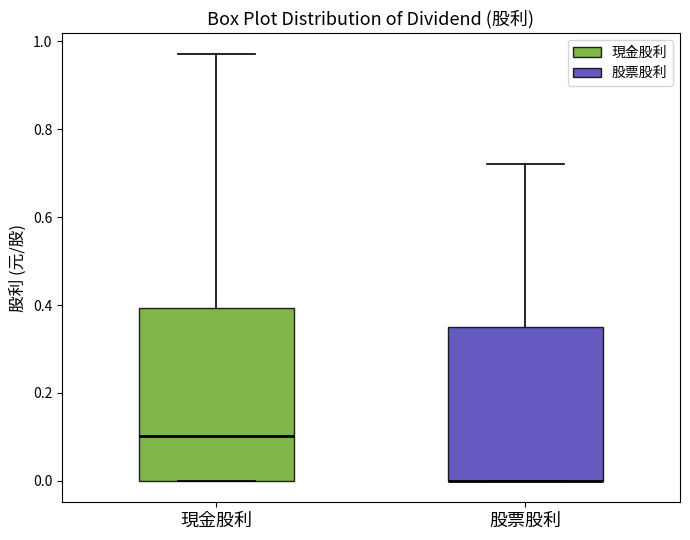

Reading left to right, transcribe this box plot: for each box, give where its median line is, the range the box spans, and where its two whiskers end, as read against the y-axis. The values are not printed on the chart, so give them approximately, as read against the axis.

現金股利: median 0.10, box 0.00 to 0.40, whiskers 0.00 to 0.98
股票股利: median 0.00 (drawn on the box's lower edge), box 0.00 to 0.34, whiskers 0.00 to 0.72